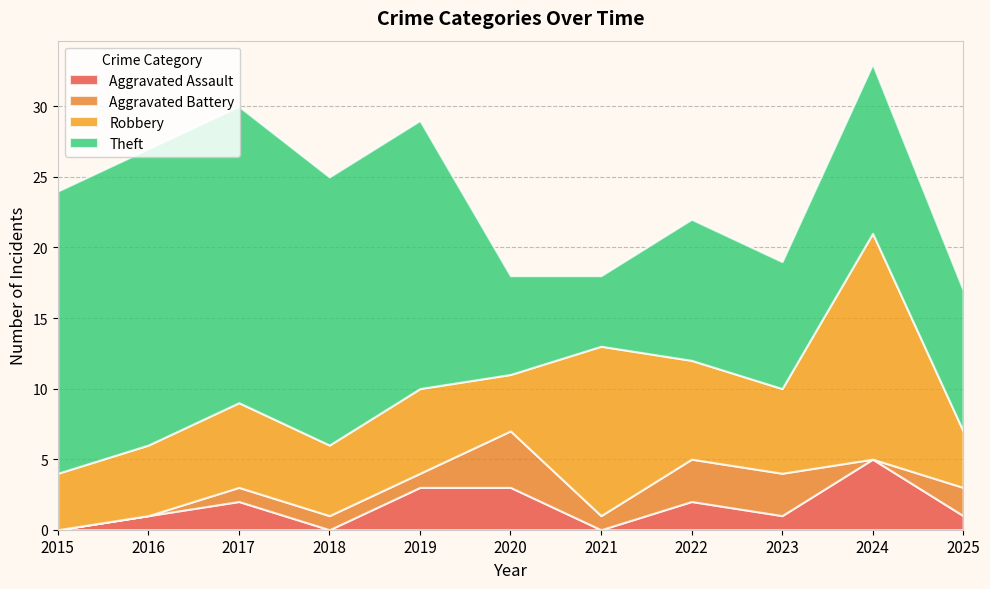

Reading left to right, extract all data points from this chart.

Aggravated Assault: 0	1	2	0	3	3	0	2	1	5	1
Aggravated Battery: 0	0	1	1	1	4	1	3	3	0	2
Robbery: 4	5	6	5	6	4	12	7	6	16	4
Theft: 20	21	21	19	19	7	5	10	9	12	10